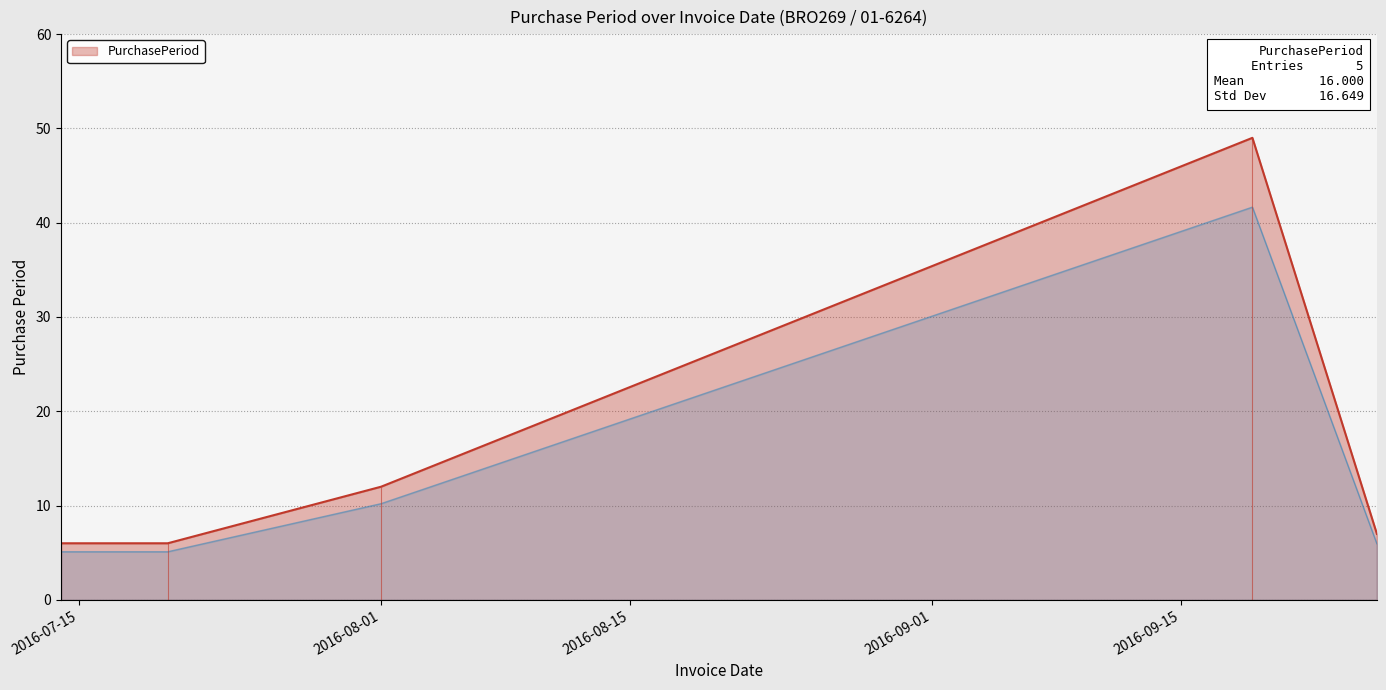

What is the sum of all values?

80